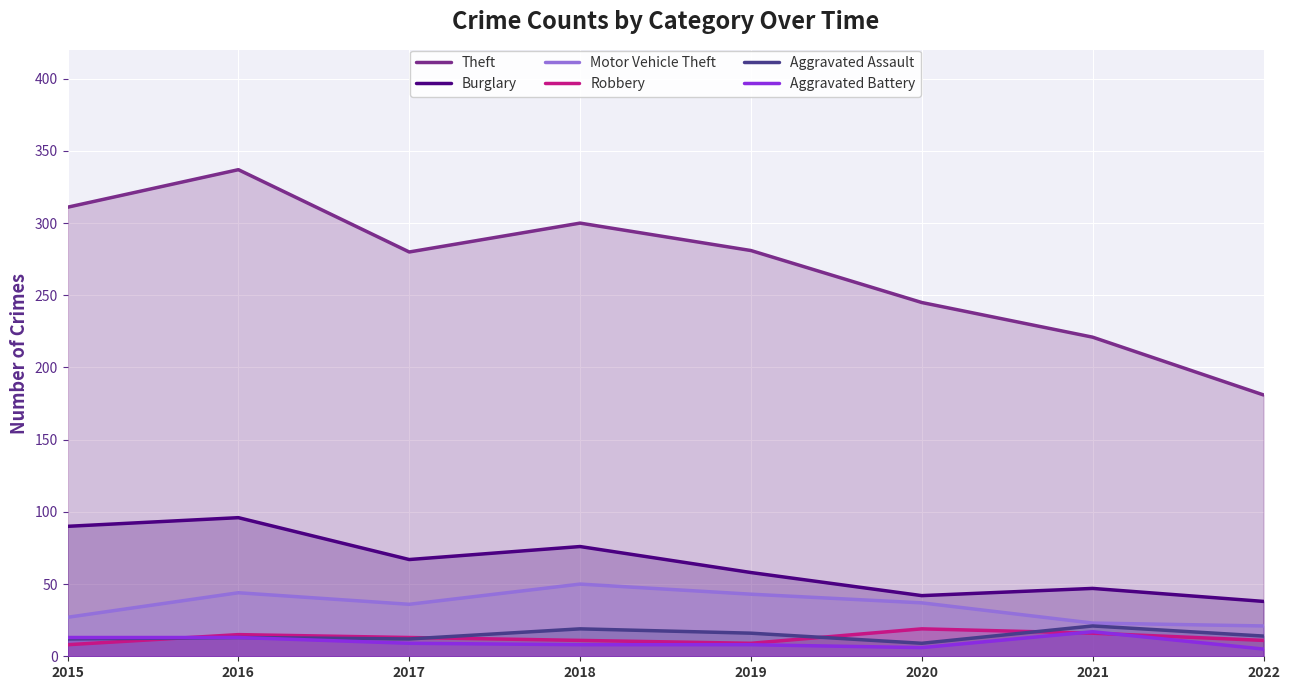

Reading left to right, list all the values displayed in this chart.

Theft: 311	337	280	300	281	245	221	181
Burglary: 90	96	67	76	58	42	47	38
Motor Vehicle Theft: 27	44	36	50	43	37	23	21
Robbery: 8	15	13	11	9	19	16	11
Aggravated Assault: 12	13	12	19	16	9	21	14
Aggravated Battery: 13	13	9	8	8	6	17	5